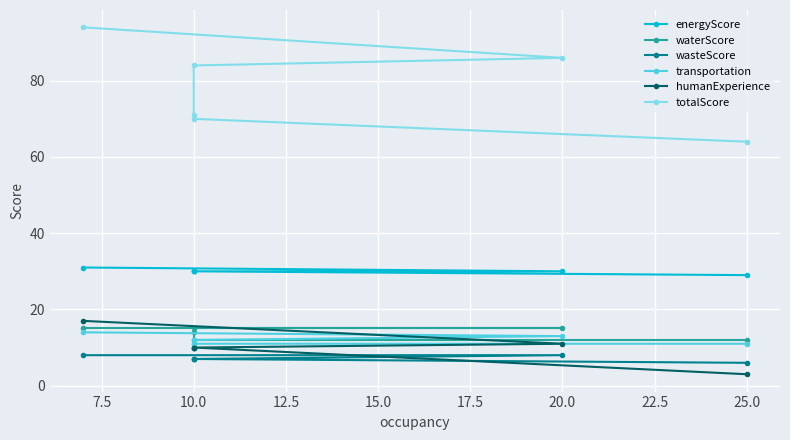

Which has a higher value, 25.0 or 10.0?

10.0